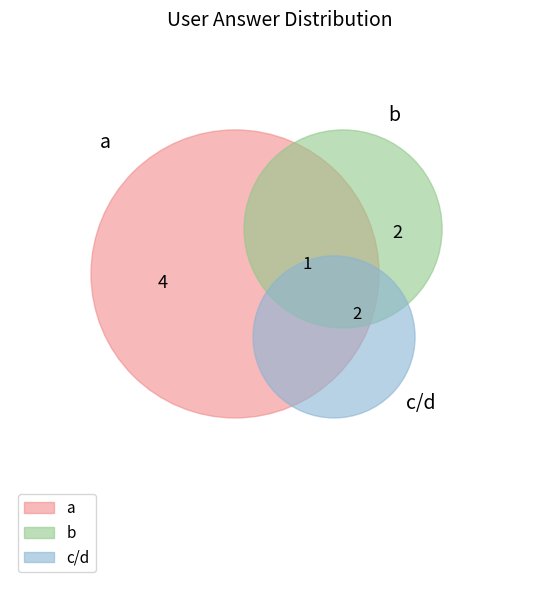

Is it true that a is 44% of the pie?

True